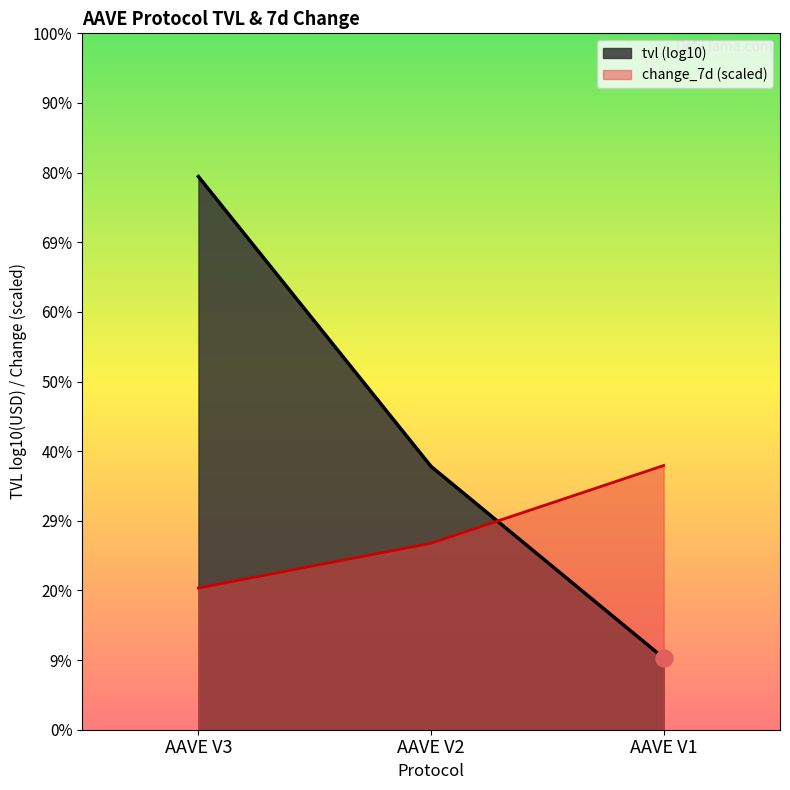

What is the change in value from AAVE V2 to AAVE V1?

+0.5